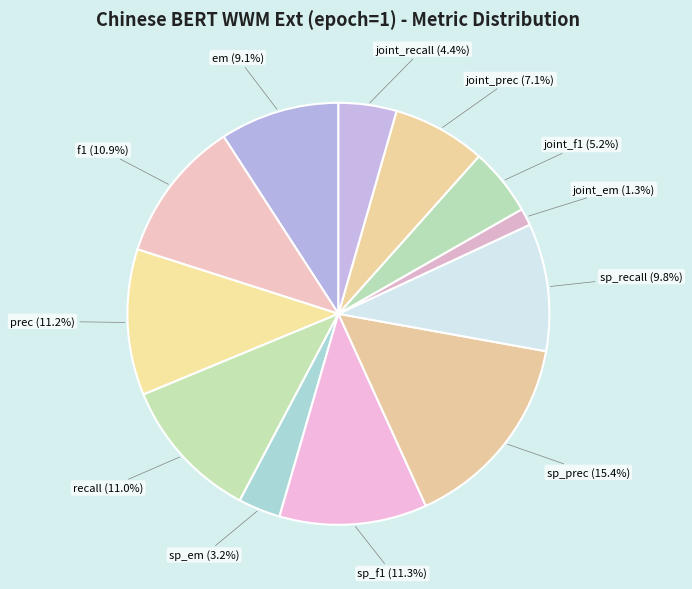

To the nearest percent, what is the difference between the largest and smallest slice percentages?

14%